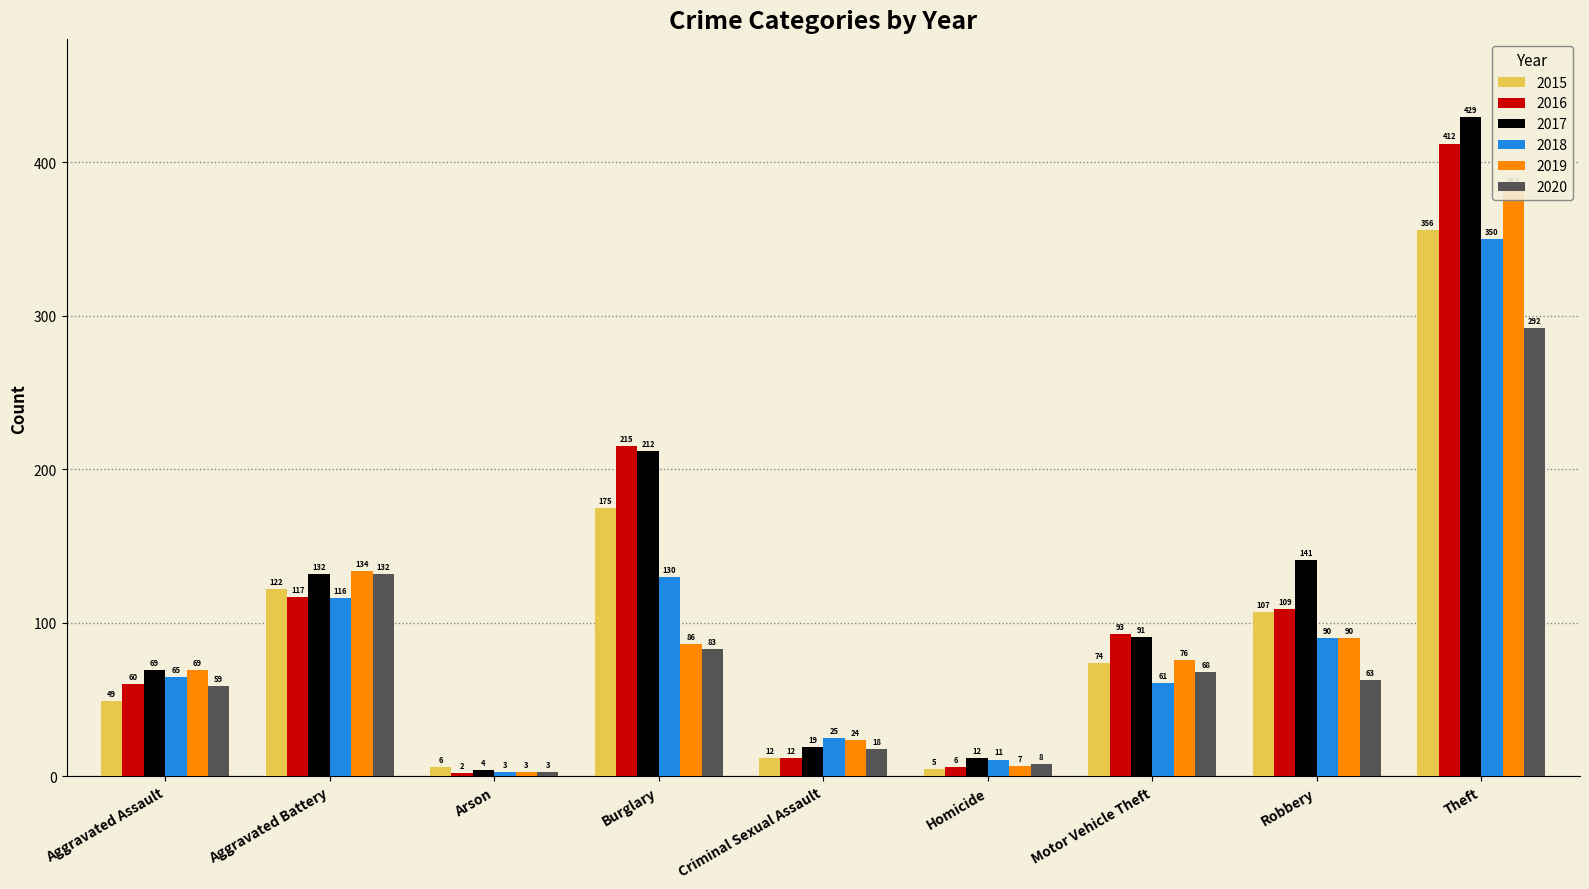

Which has a higher value, Homicide or Theft?

Theft